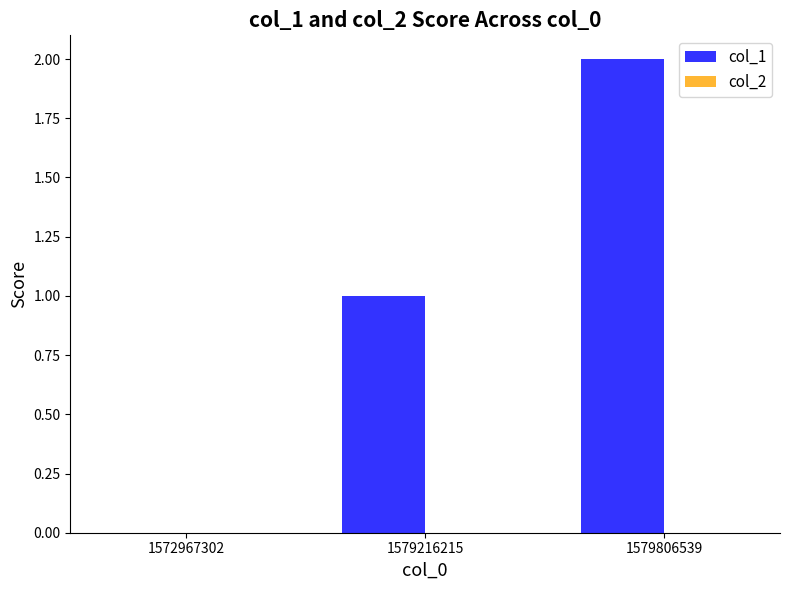

What is the change in value from 1579216215 to 1579806539?

+1